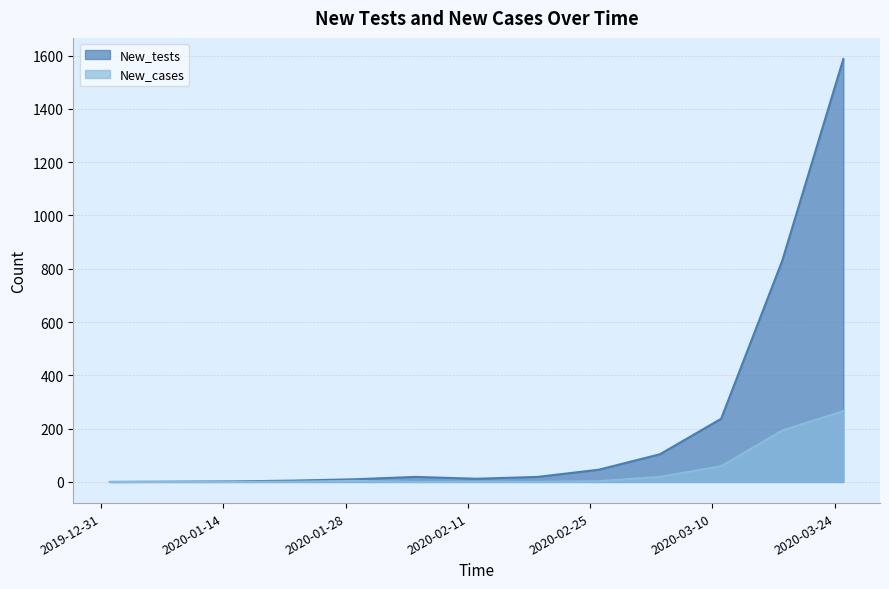

At which category is the sum across all series the highest?

2020-03-25